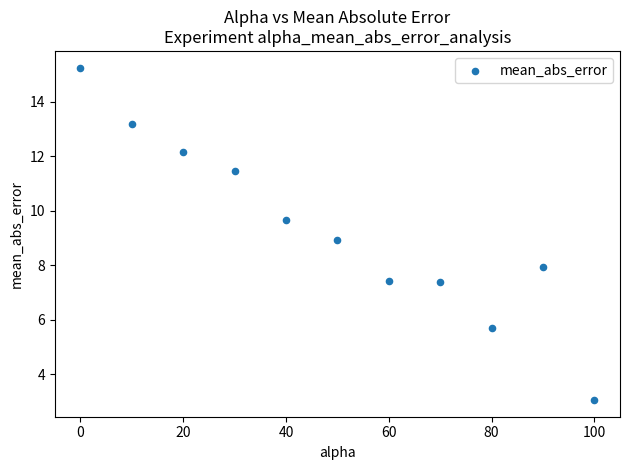

What is the average X value?

50.0